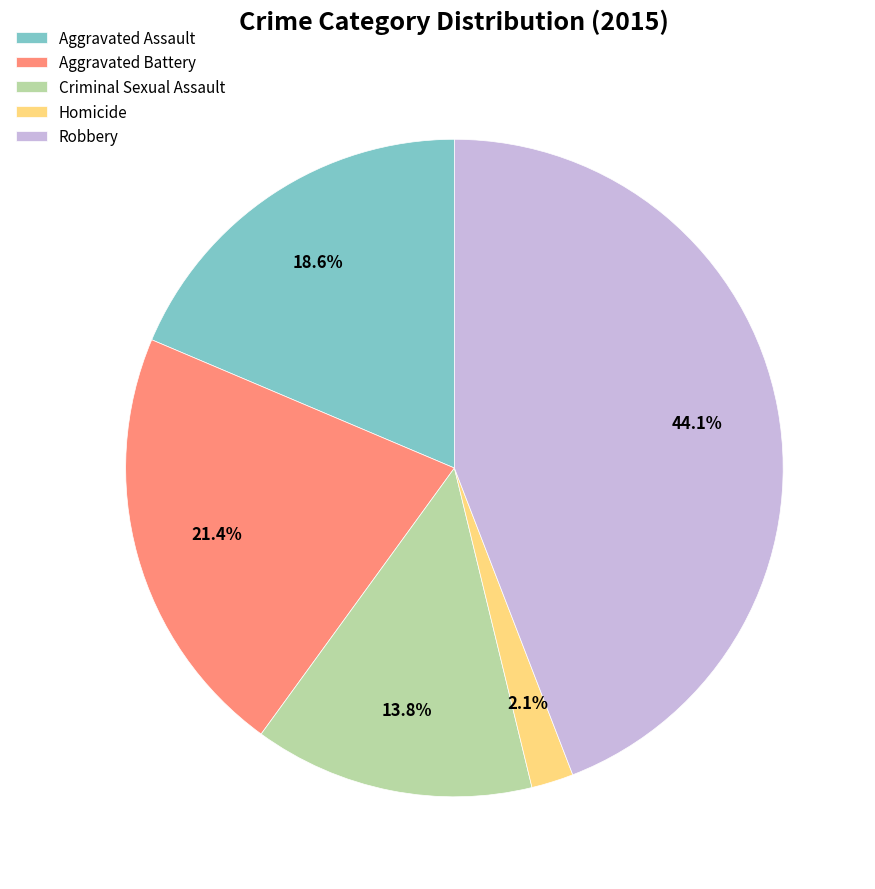

Count the number of slices in the pie.

5